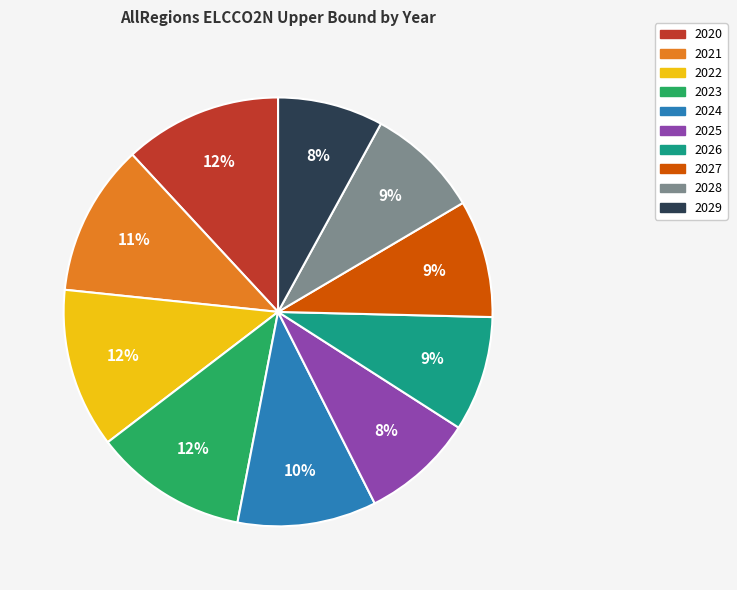

Does 2020 represent more than half of the total?

No